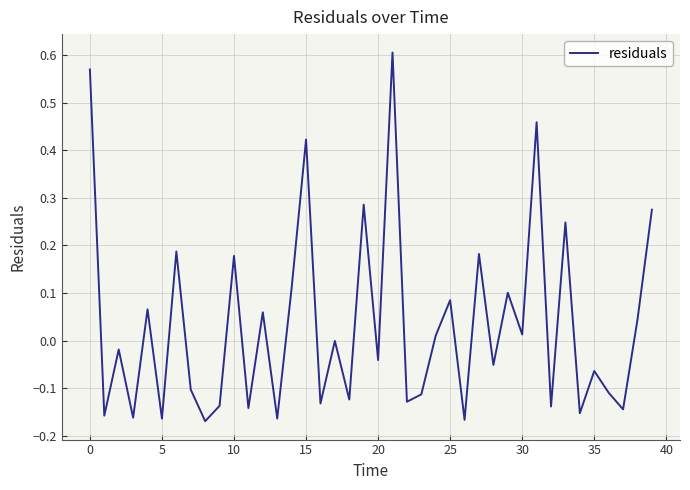

What is the difference between the maximum and minimum values?

0.8